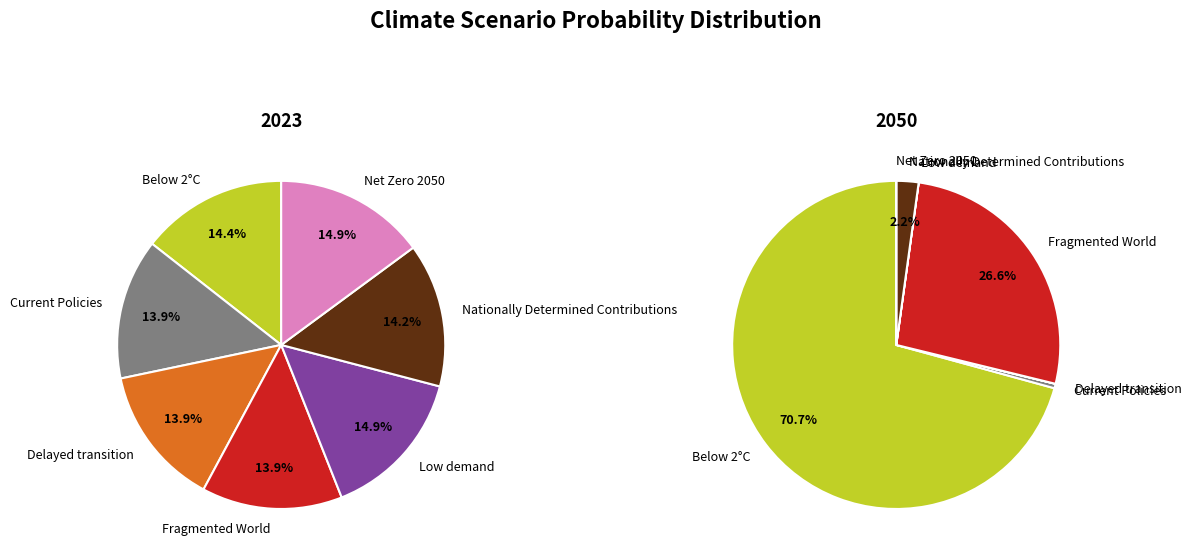

To the nearest percent, what portion does Net Zero 2050 represent?

15%